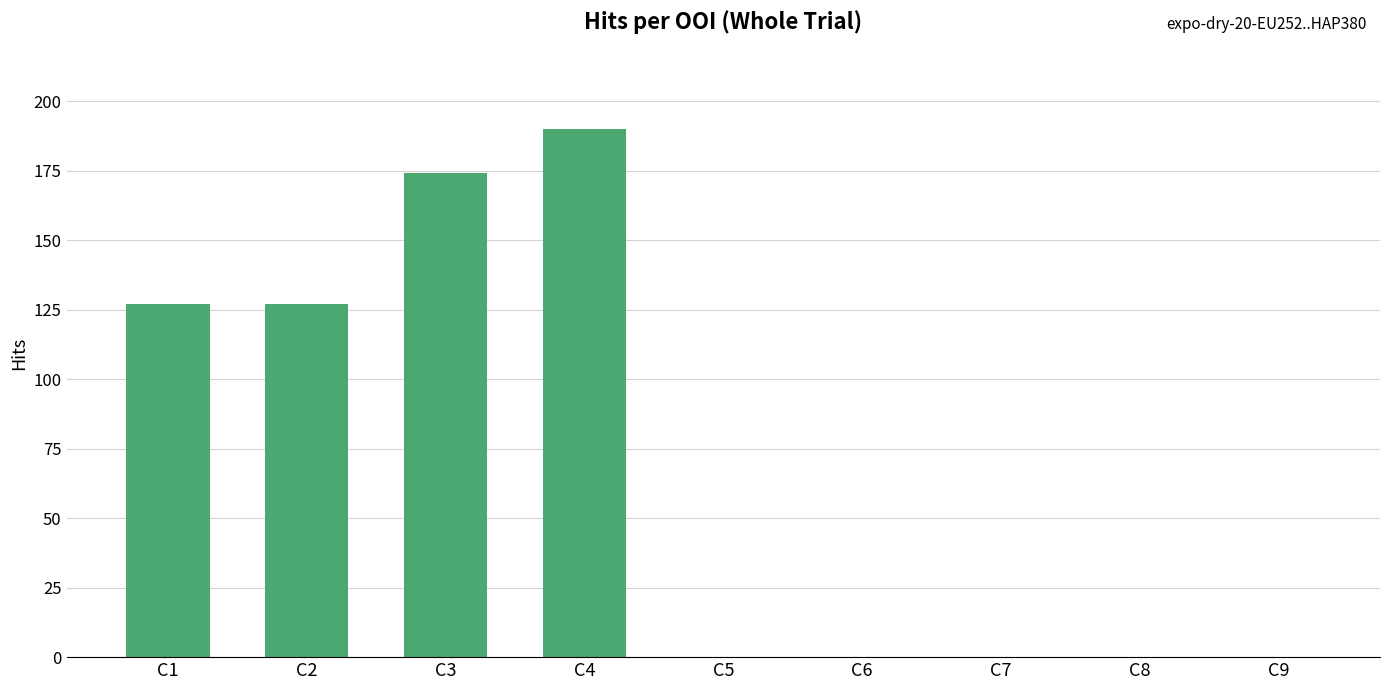

Reading right to left, what are all the values shown in this chart?

C9=0	C8=0	C7=0	C6=0	C5=0	C4=190	C3=174	C2=127	C1=127